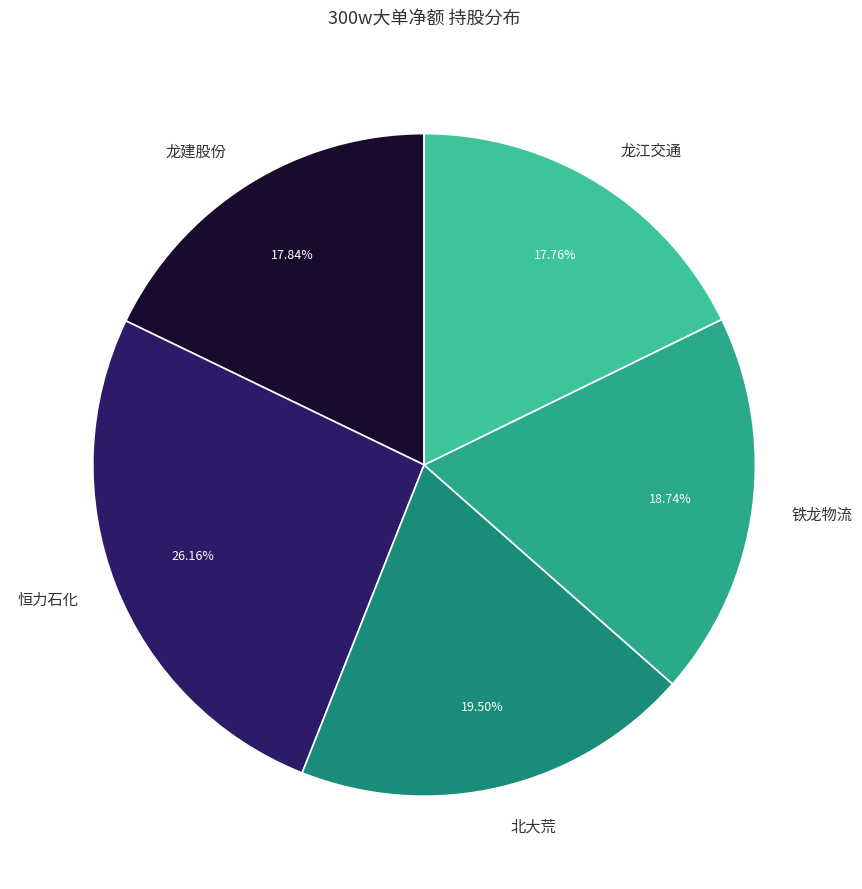

Is it true that 铁龙物流 is 10% of the pie?

False